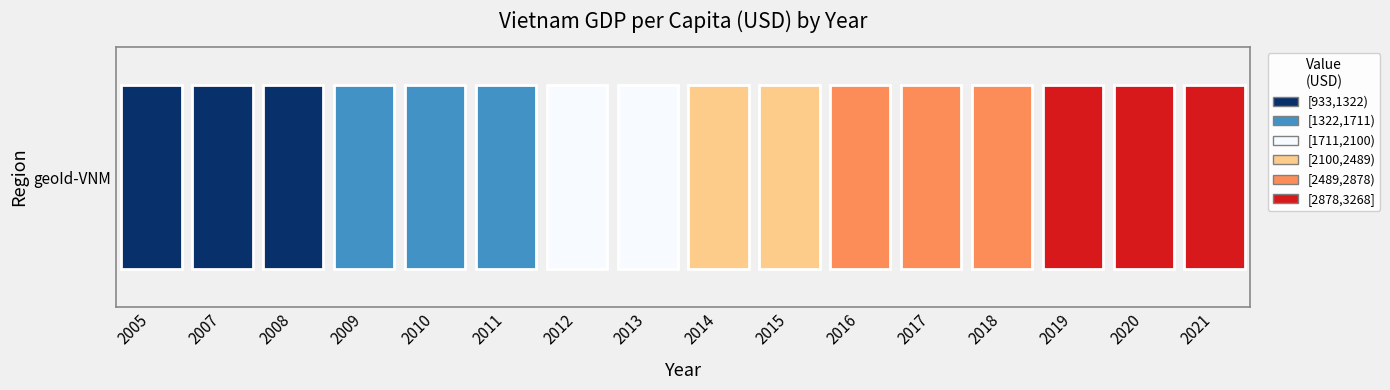

Reading left to right, transcribe all the data shown in this chart.

2005=933.0	2007=1194.4	2008=1305.0	2009=1416.8	2010=1552.7	2011=1677.6	2012=1877.2	2013=2021.1	2014=2203.0	2015=2419.7	2016=2617.7	2017=2803.2	2018=2863.9	2019=3086.2	2020=3199.1	2021=3267.6